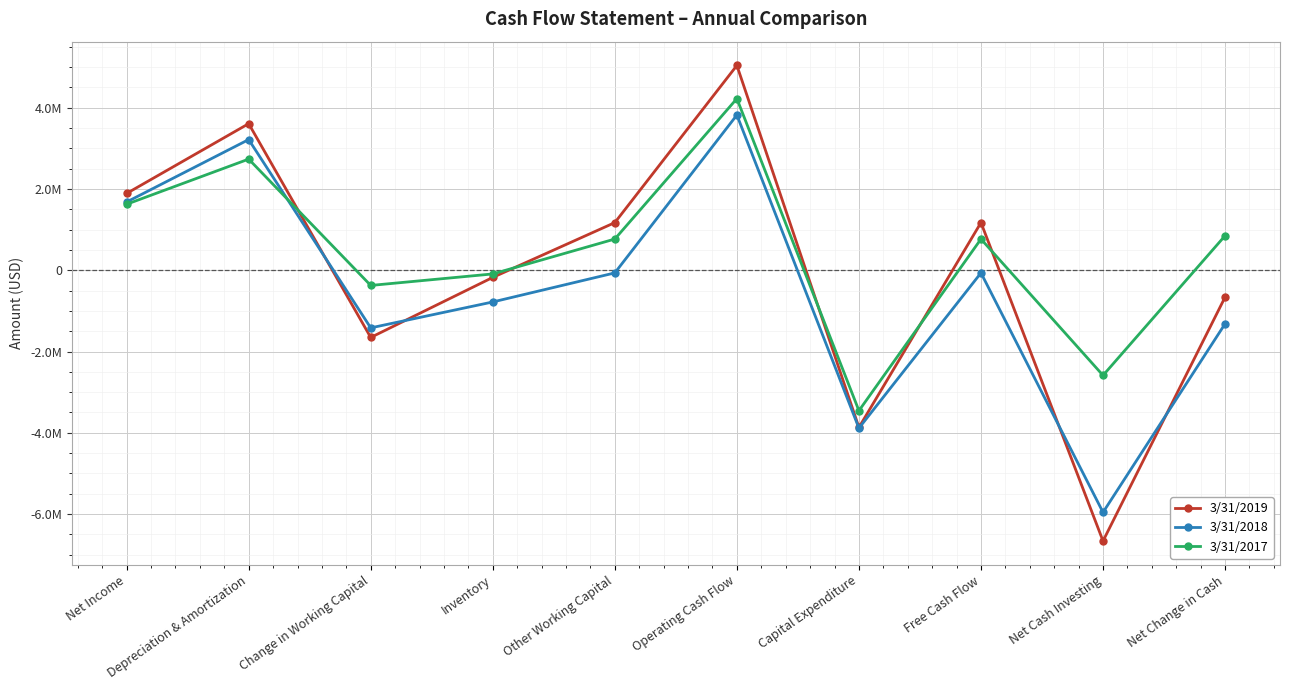

True or false: 3/31/2017 has a value of 1156199 at Other Working Capital.

False